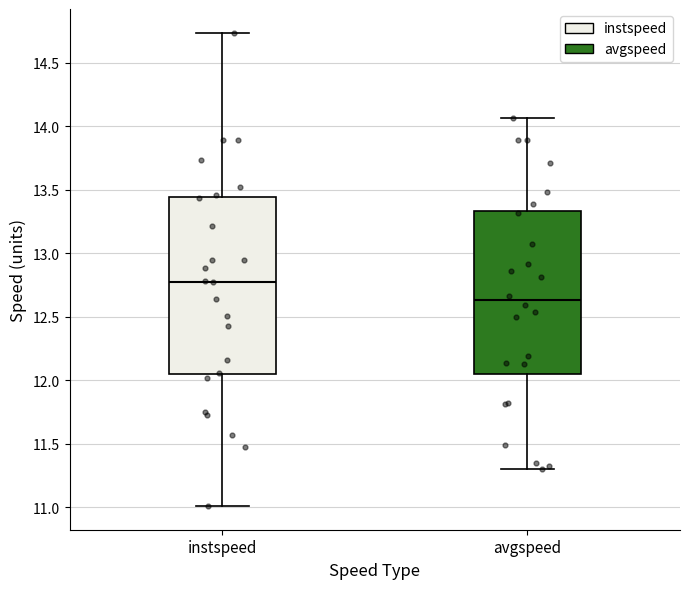

Where does the upper whisker of the box for instspeed end on the y-axis? The values are not printed on the chart, so give them approximately, as read against the axis.

14.75